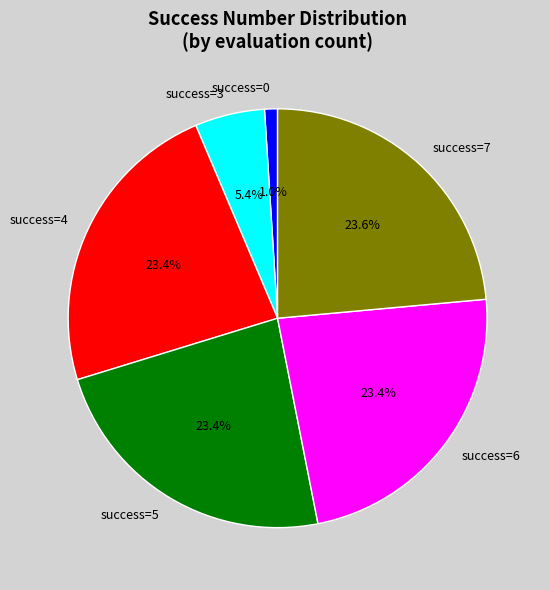

How many slices are in this pie chart?

6